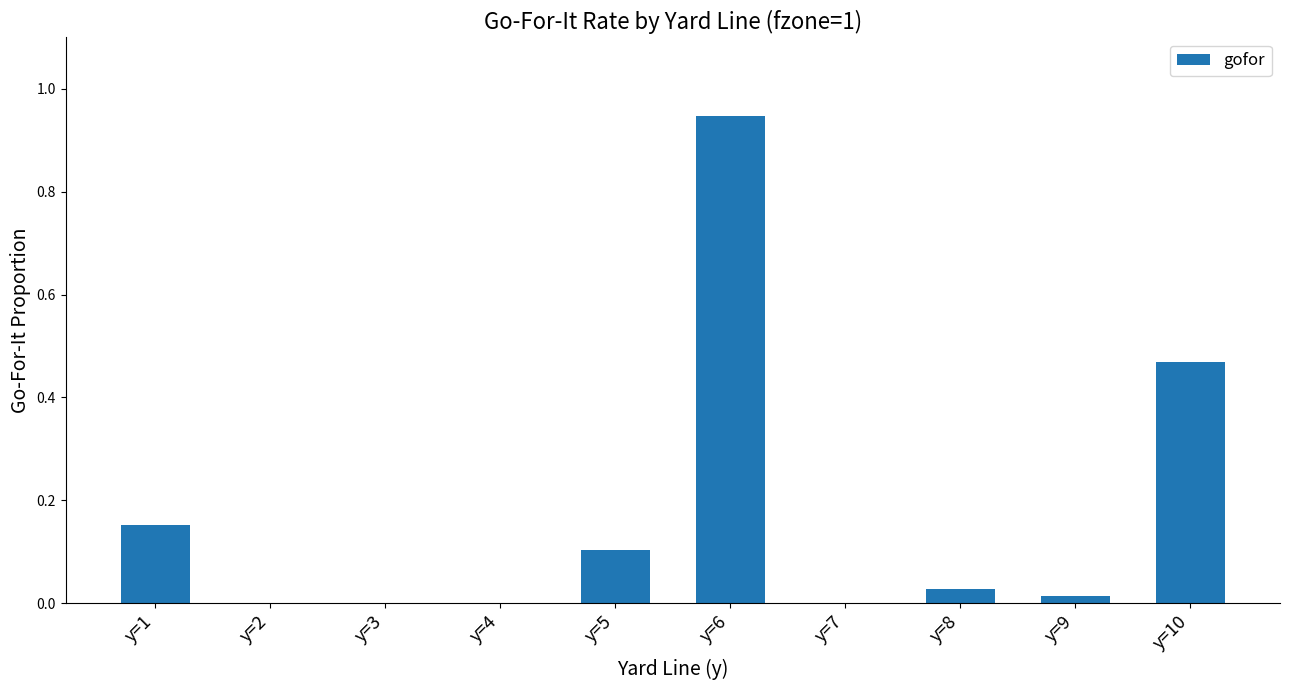

The value at y=9 is 0.0. True or false?

True